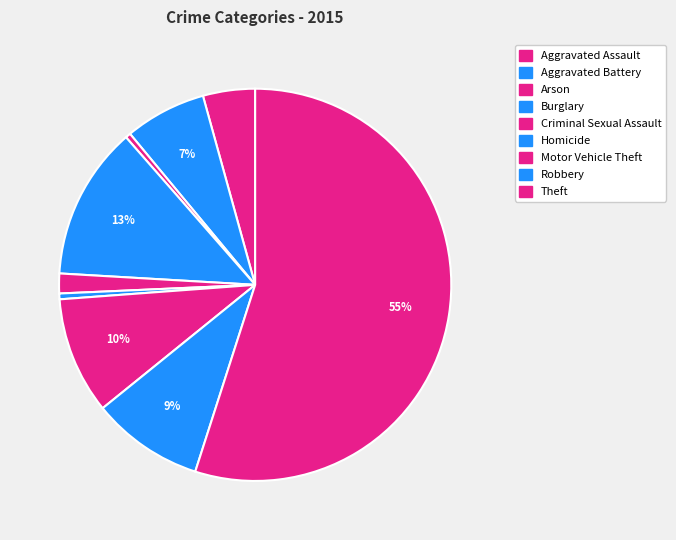

Which slice is the smallest?

Arson